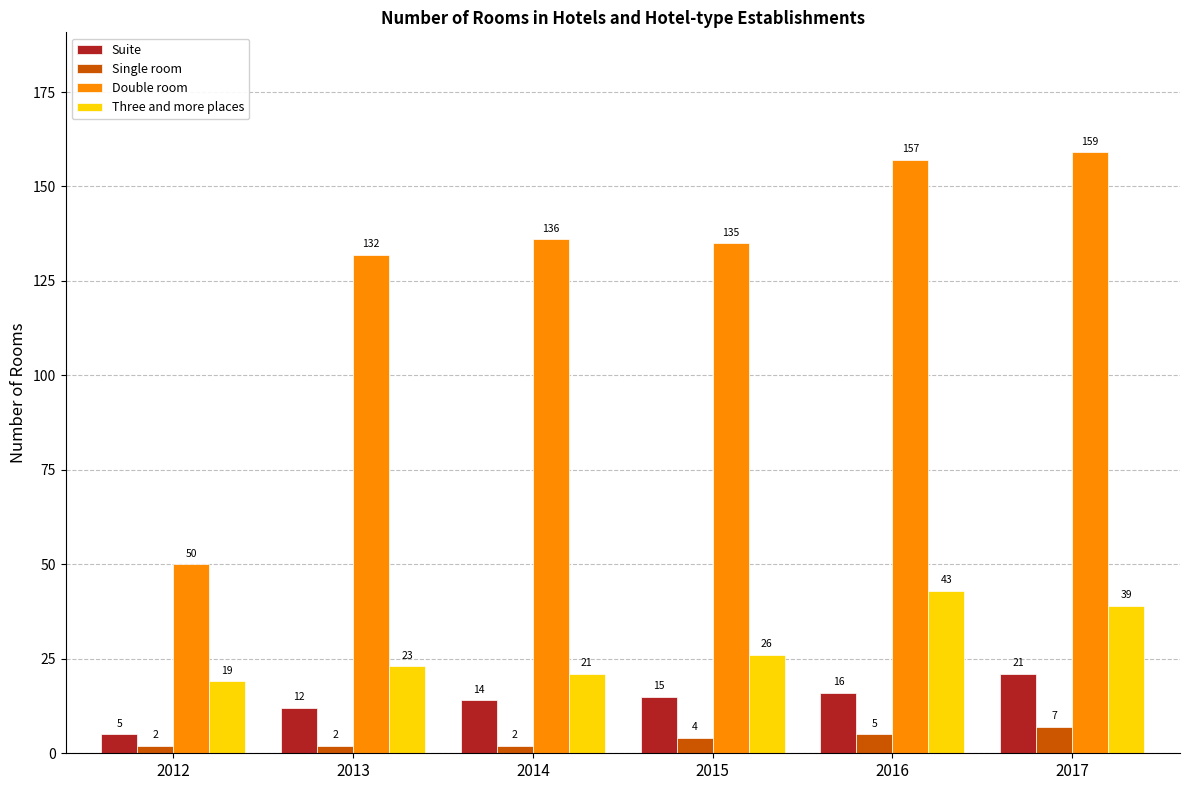

Which series has the largest total across all categories?

Double room